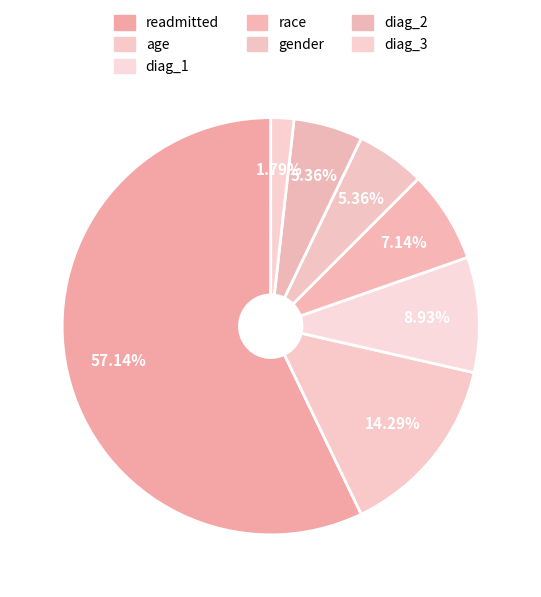

The gender slice represents 1% of the pie. True or false?

False